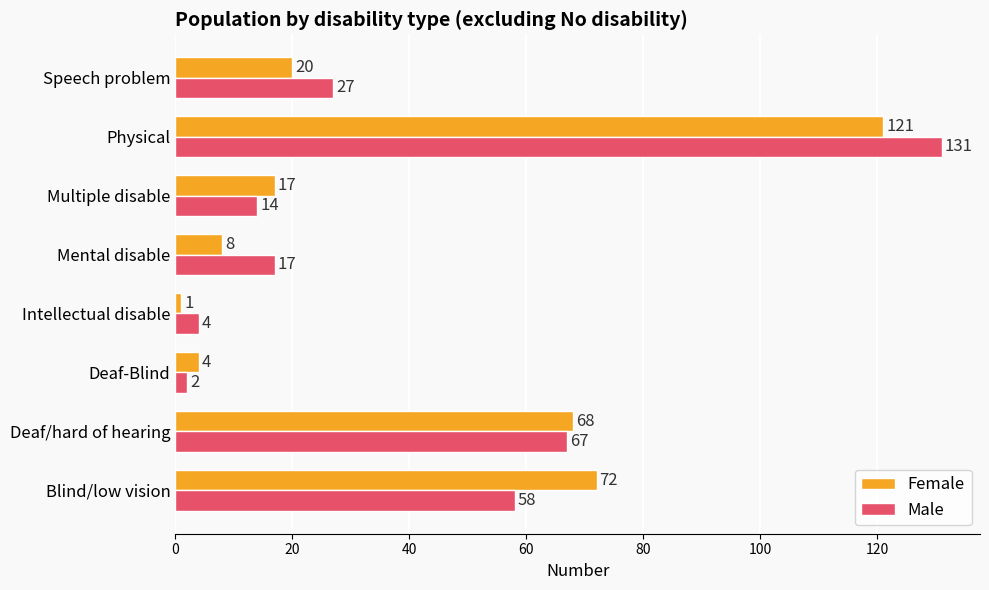

At which label does Female reach its peak?

Physical